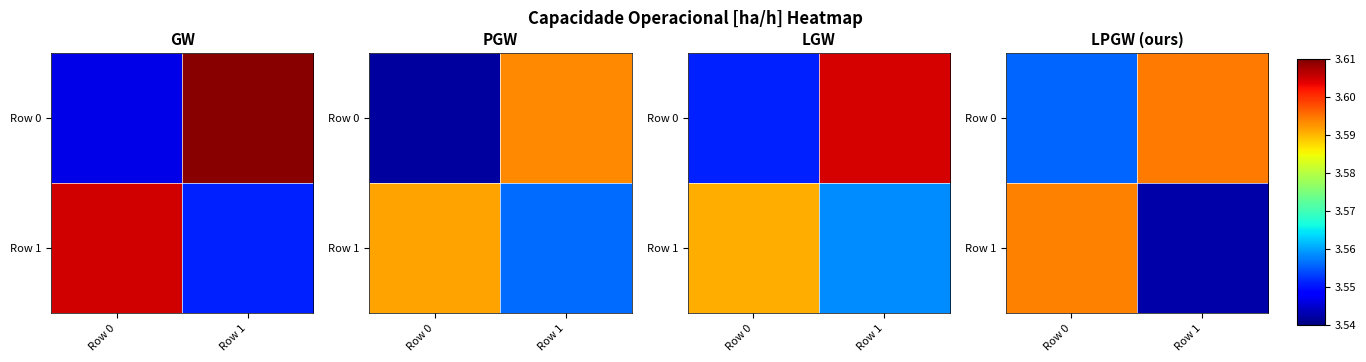

What is the sum of the Row 1 values at Row 0 and Row 1?

7.1